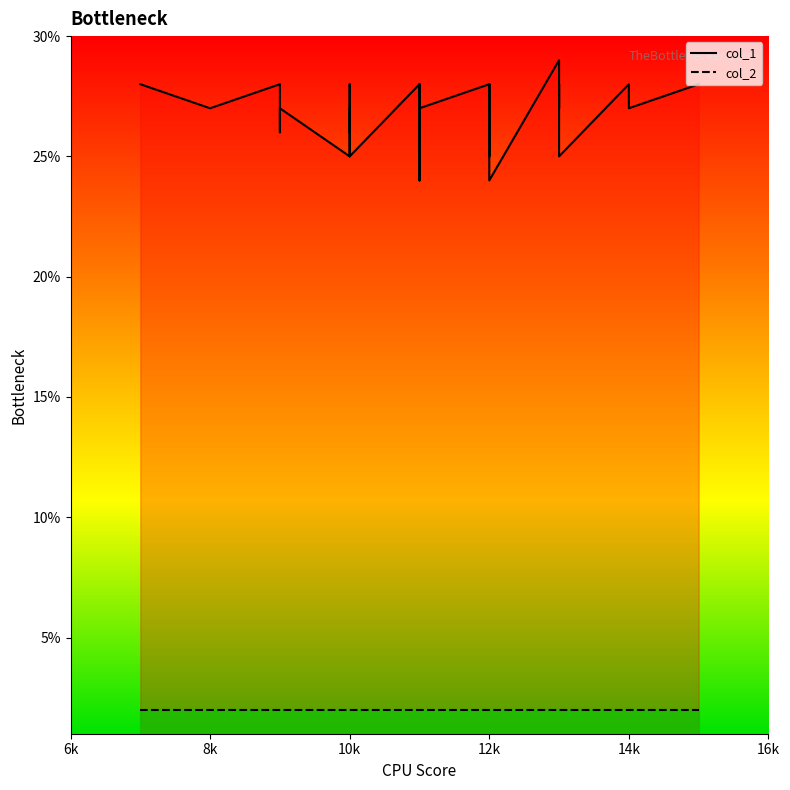

At how many categories does at least one series exceed 15?

40